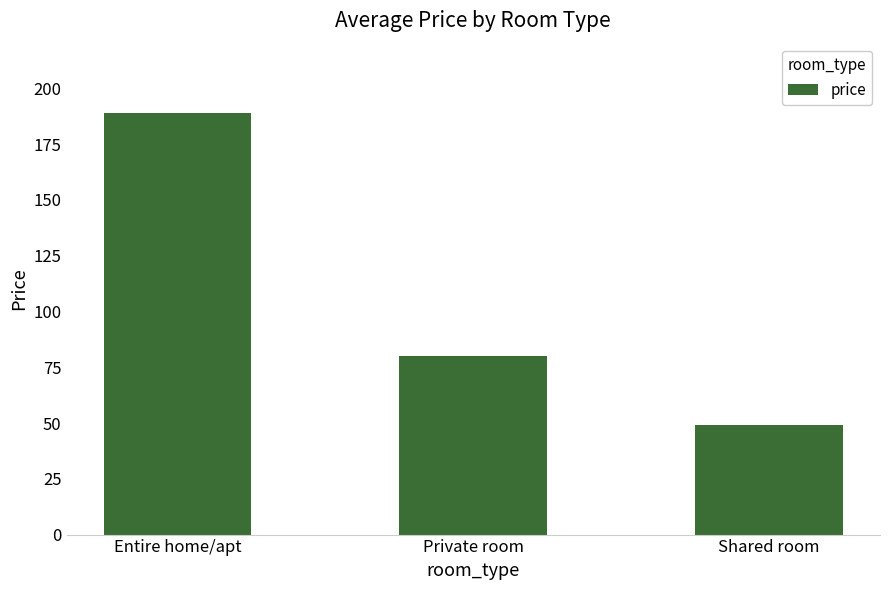

What position from the right is Shared room?

1